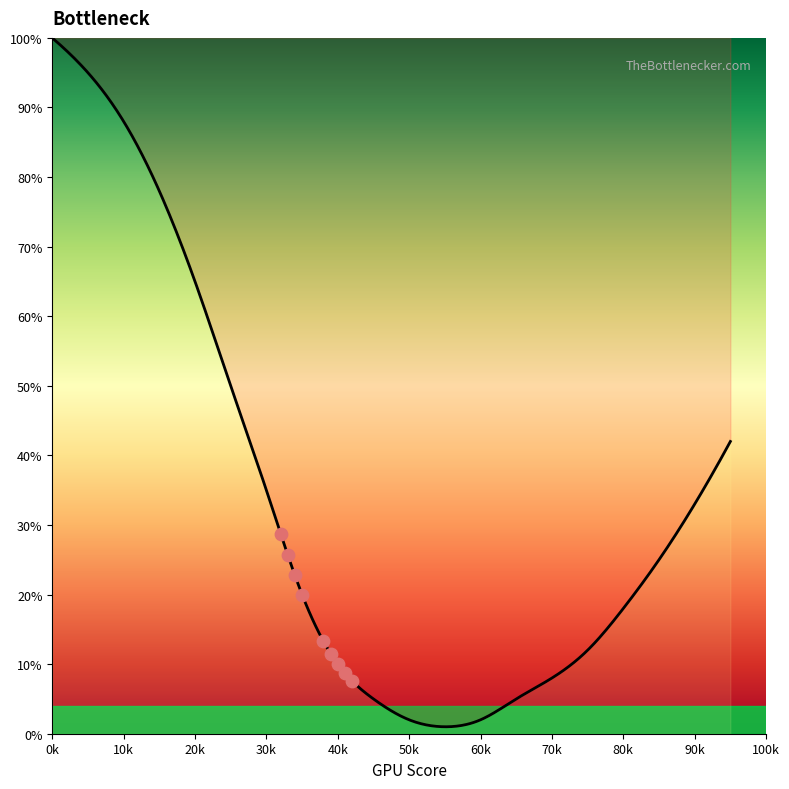

Which has a higher value, 20 or 80?

20